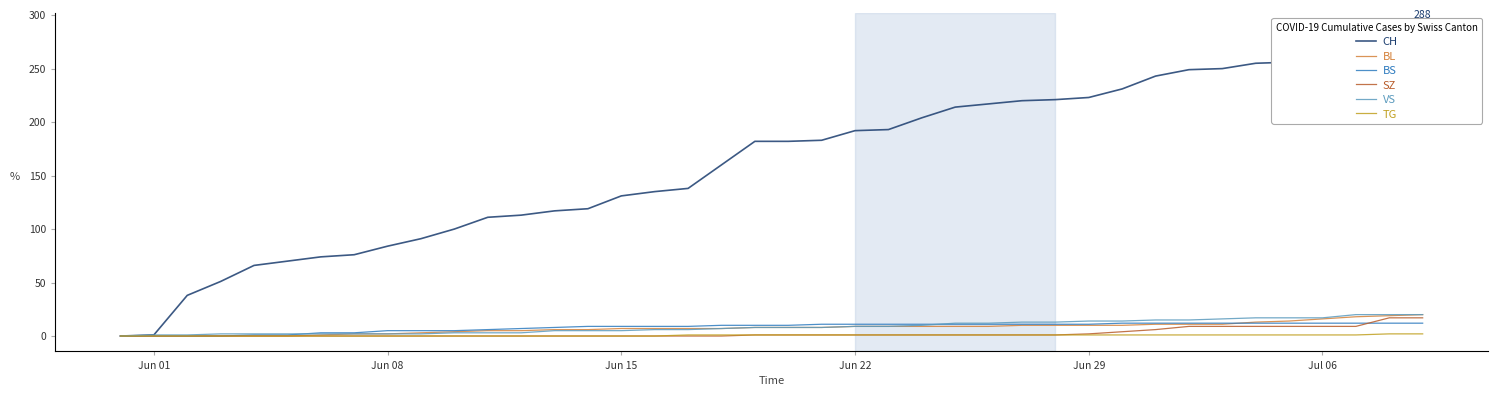

True or false: TG and CH cross at least once.

False